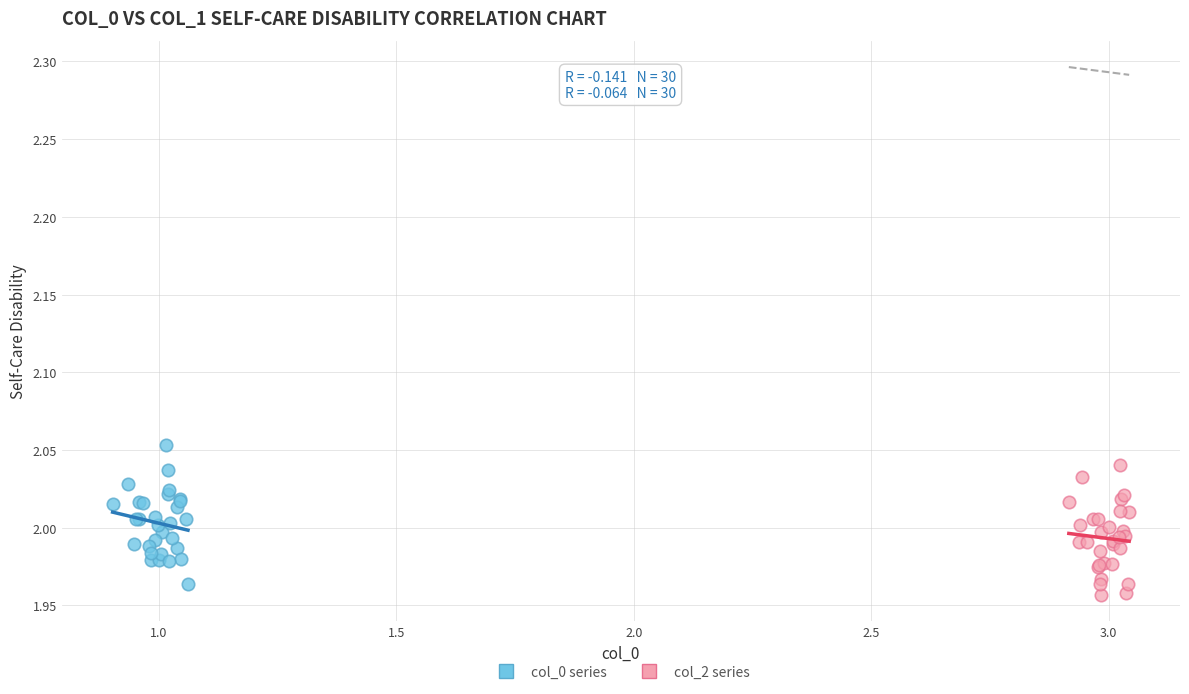

Which series contains the highest Y value?

col_0 series